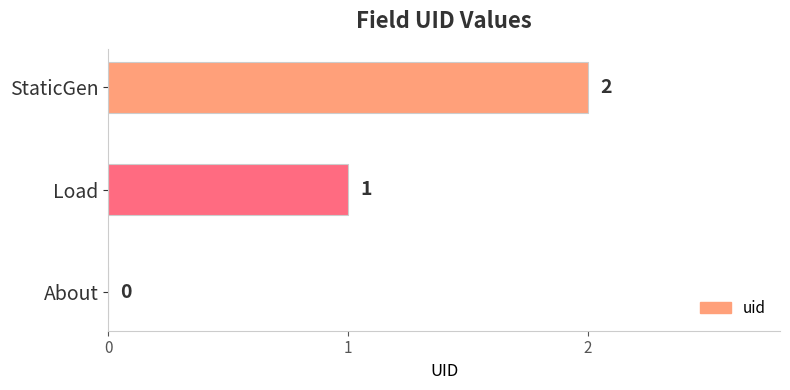

What is the sum of the values at Load and StaticGen?

3